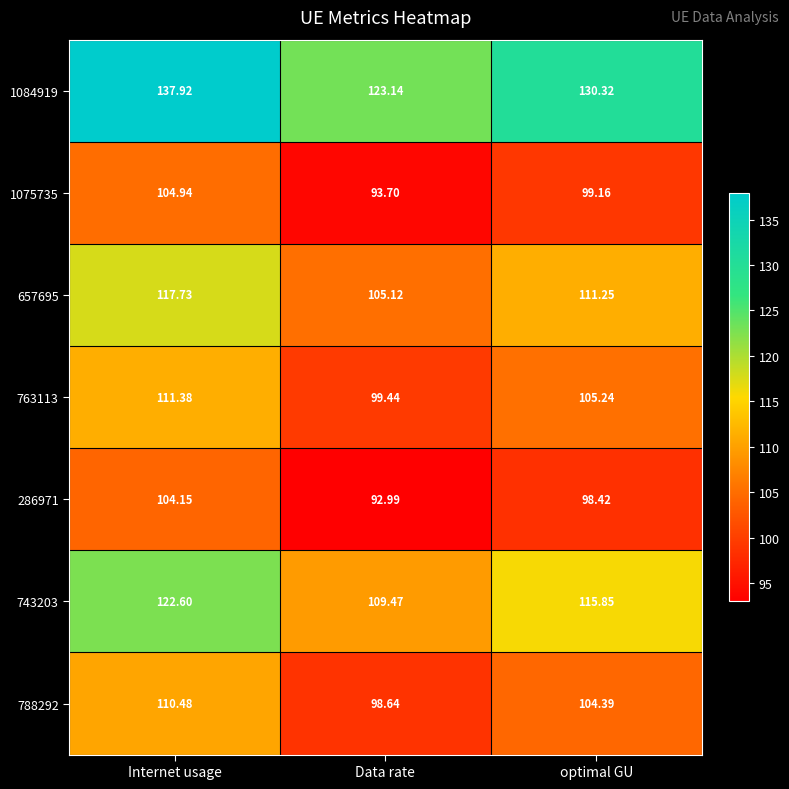

Rank the categories by 1084919 value from lowest to highest.

Data rate, optimal GU, Internet usage